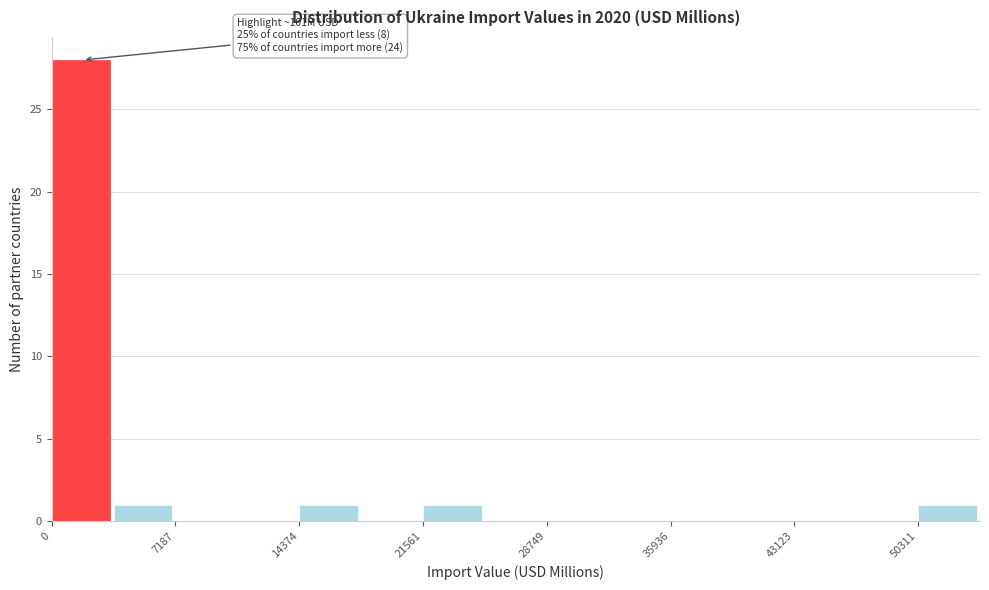

Read against the x-axis, roughly where is the centre of the tallest bar?

2000